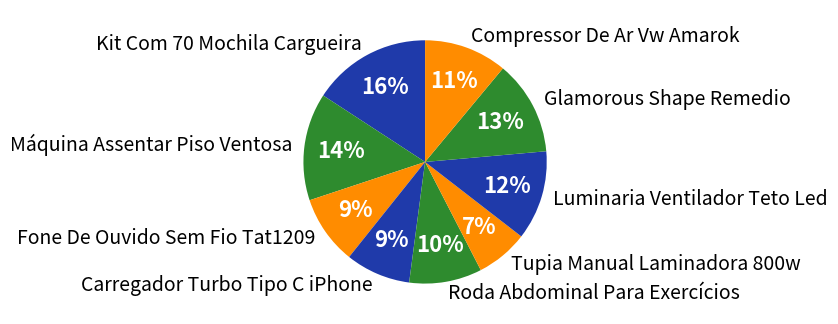

How many segments does this pie chart have?

9